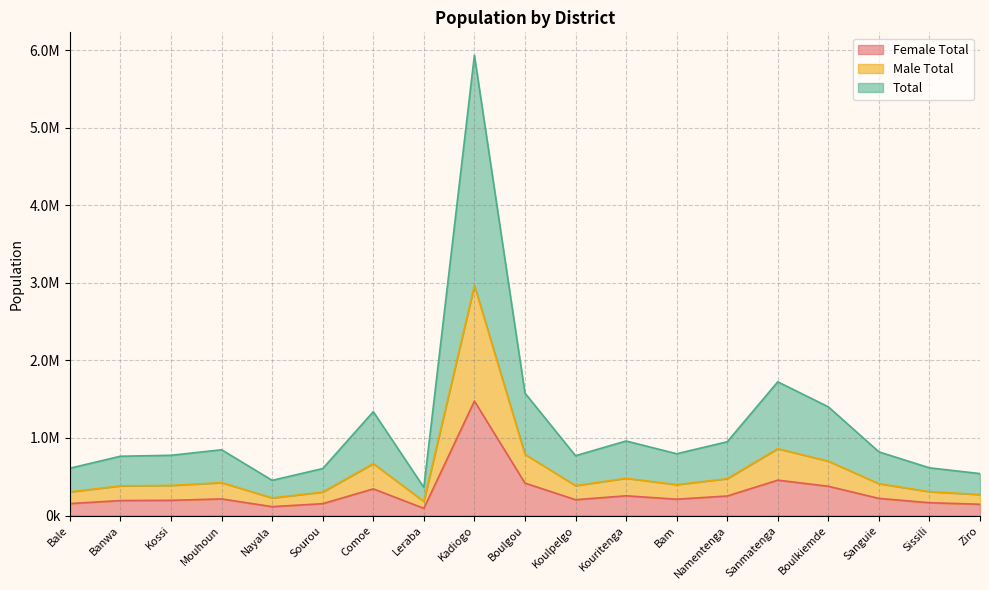

Which series has the widest spread of values?

Total